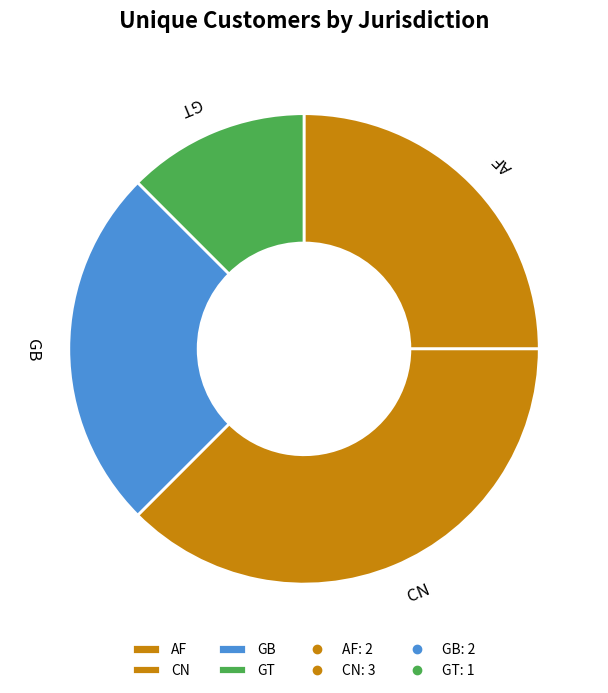

Do CN and GB together represent more than half of the pie?

Yes